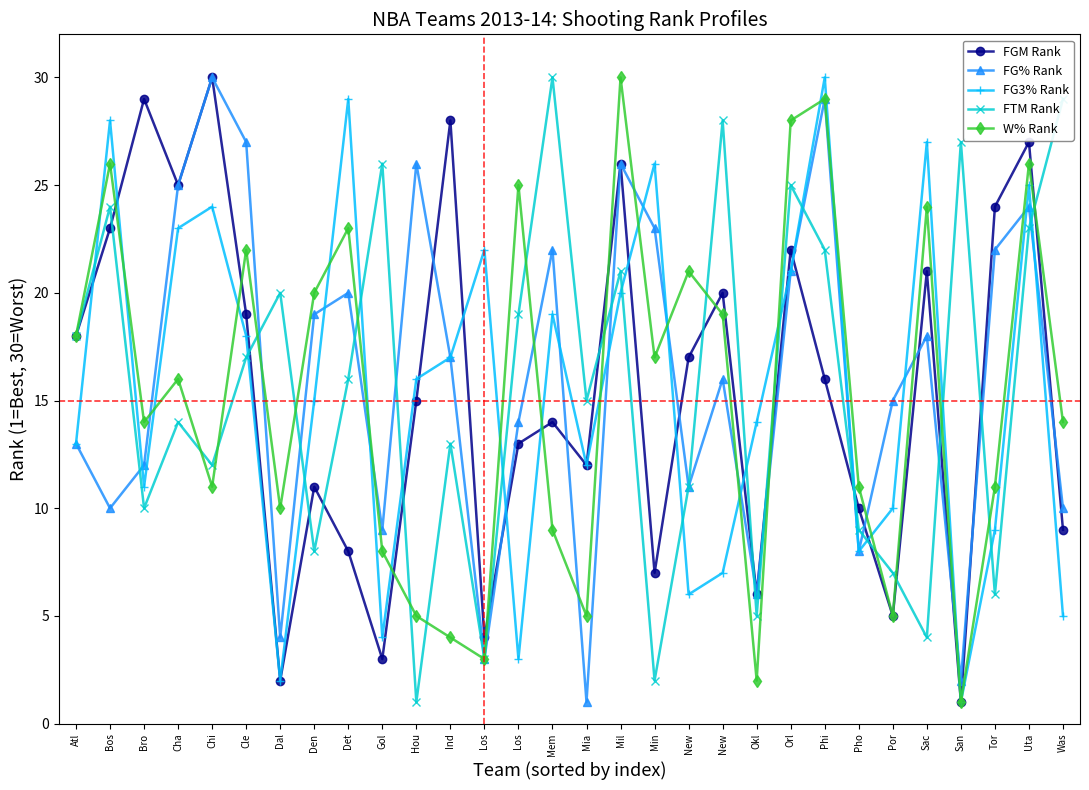

Which series has the widest spread of values?

FGM Rank